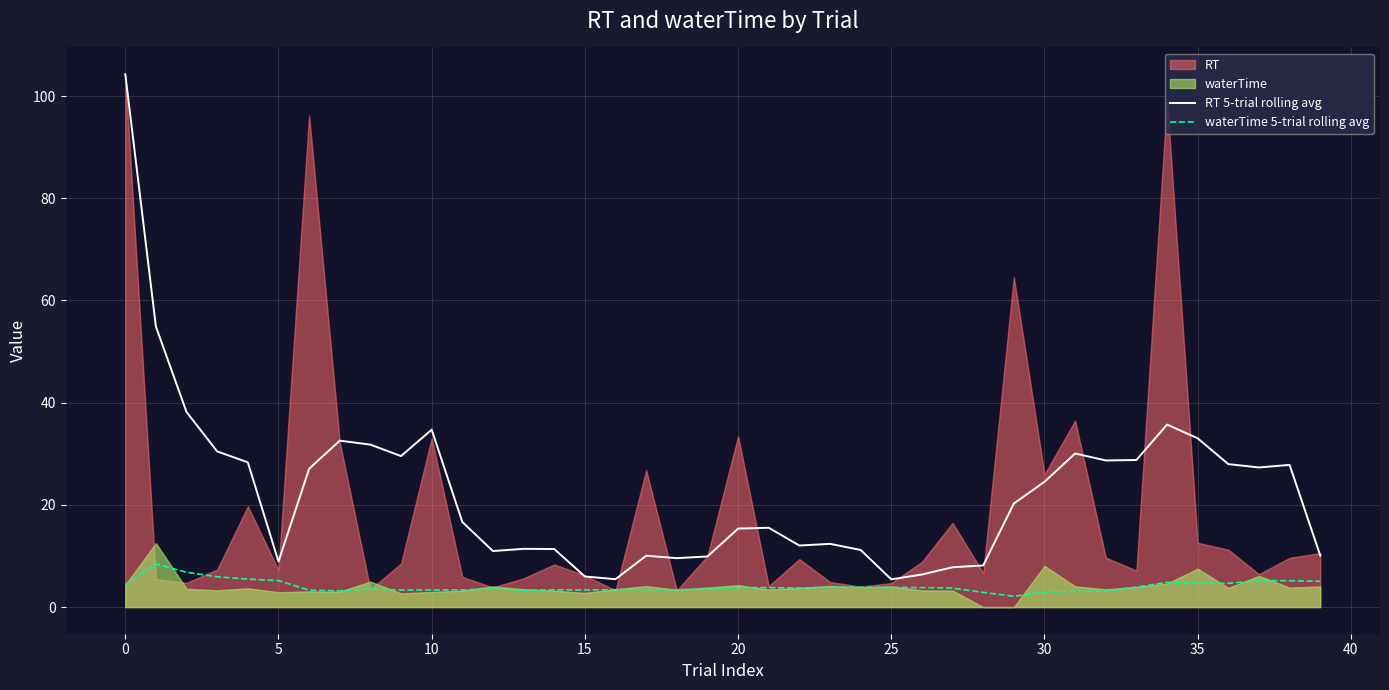

At which label does waterTime 5-trial rolling avg reach its minimum?

29